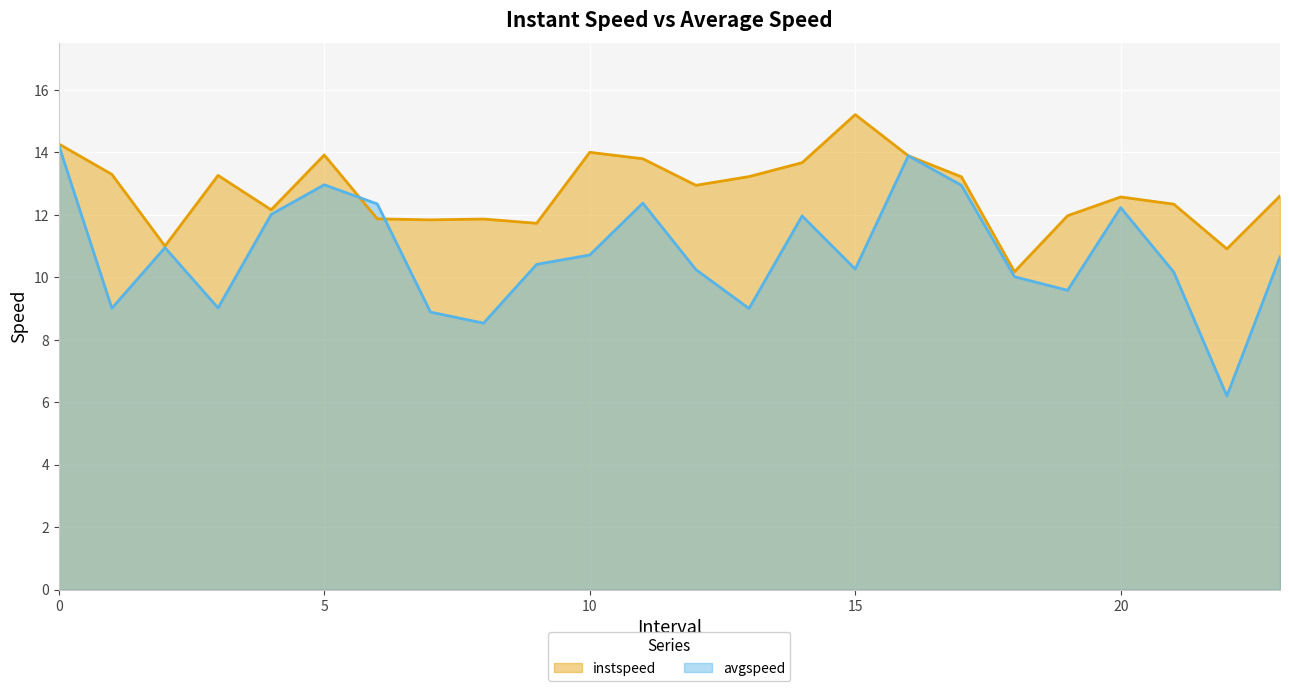

Rank the series at 1.0 from lowest to highest value.

avgspeed, instspeed